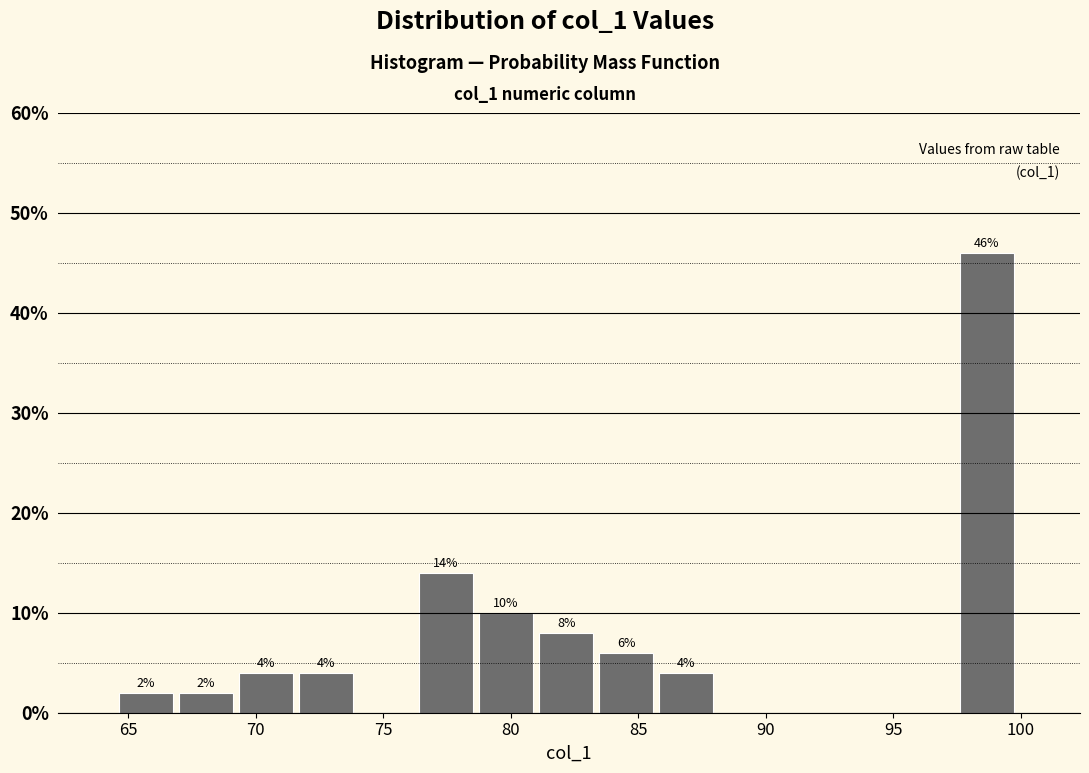

Over which range of the x-axis is the bar tallest?

97.5 to 100.0